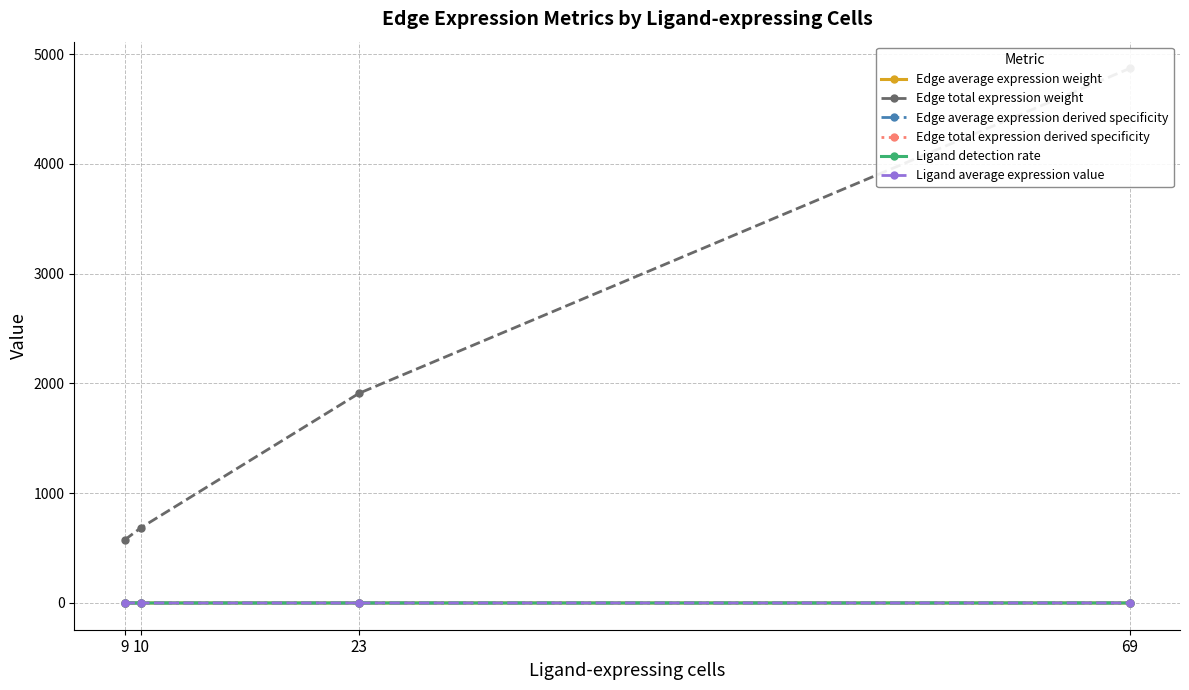

What is the total value across all series at 69?

4870.2